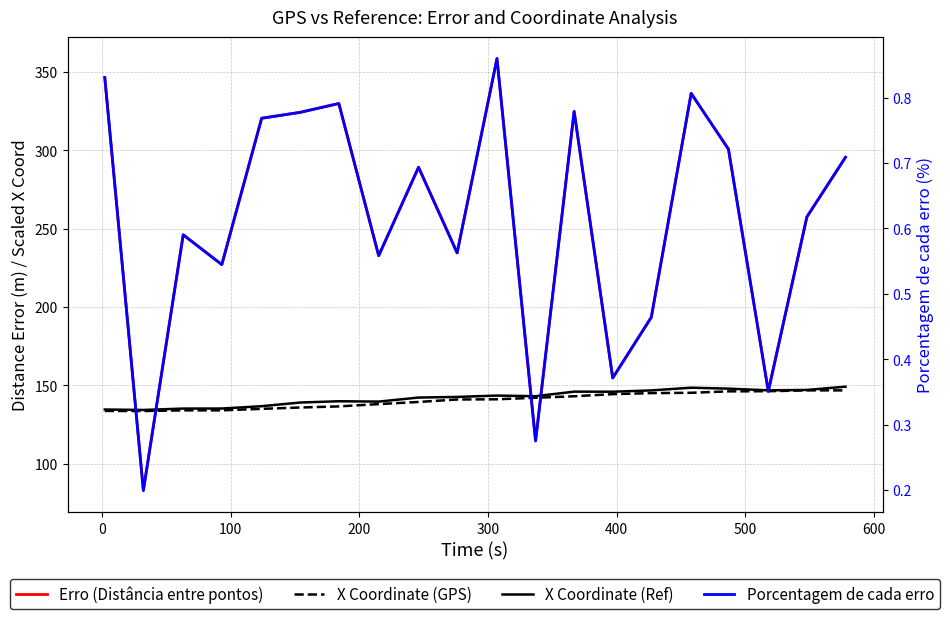

How many values in the Erro (Distância entre pontos) series exceed 289?

10